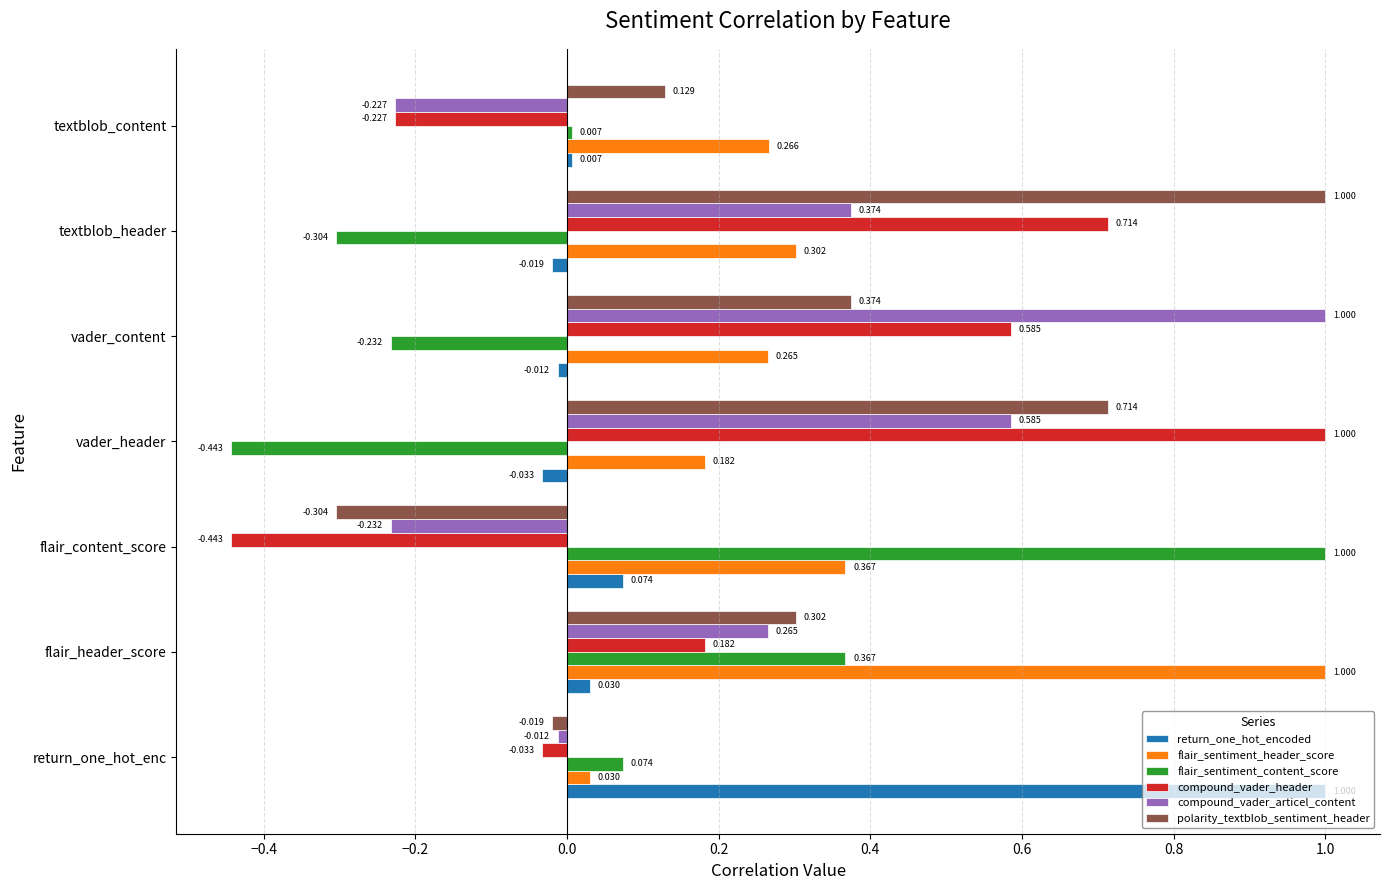

Rank the series at vader_header from highest to lowest value.

compound_vader_header, polarity_textblob_sentiment_header, compound_vader_articel_content, flair_sentiment_header_score, return_one_hot_encoded, flair_sentiment_content_score